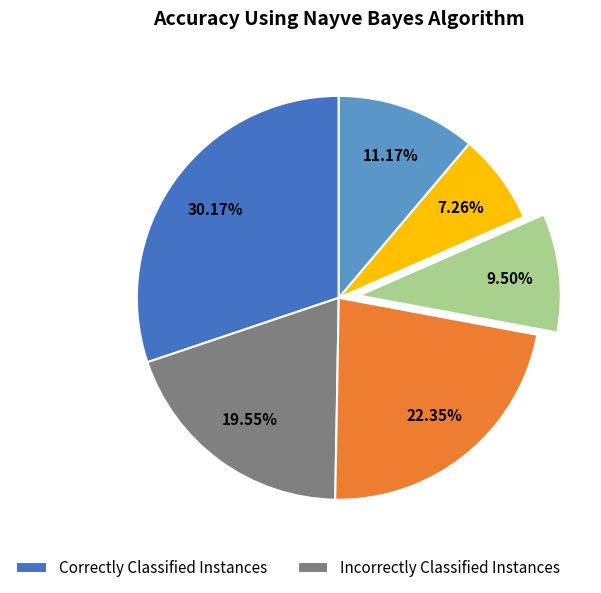

Does any single category account for the majority?

No